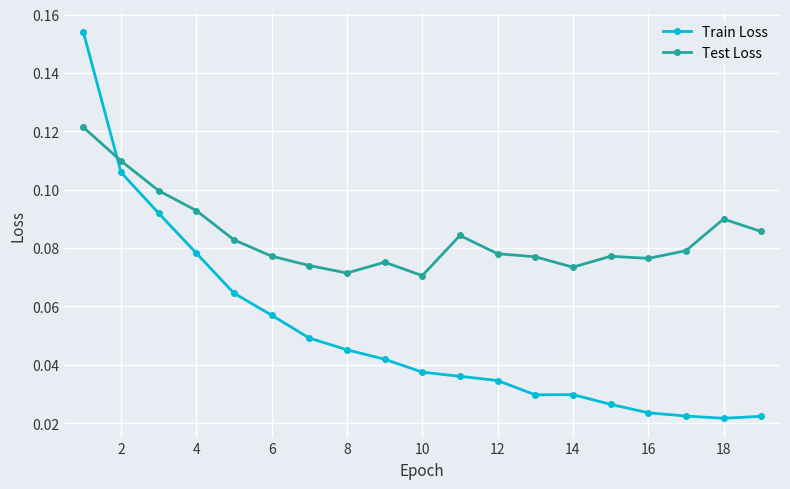

Which series has the largest range (max minus min)?

Train Loss